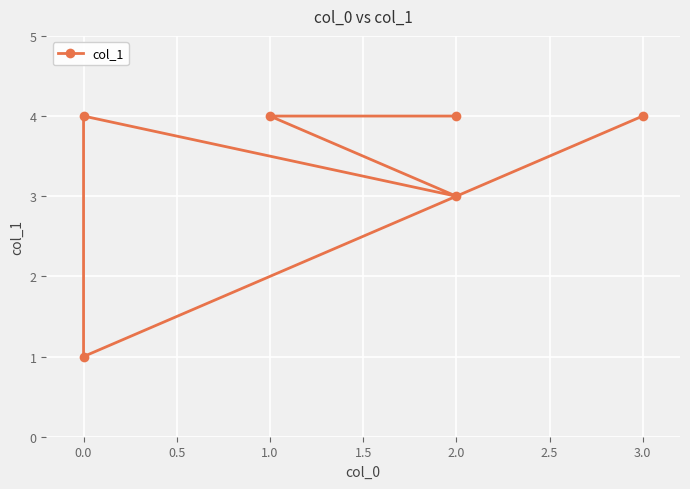

How many data points does each series have?

6